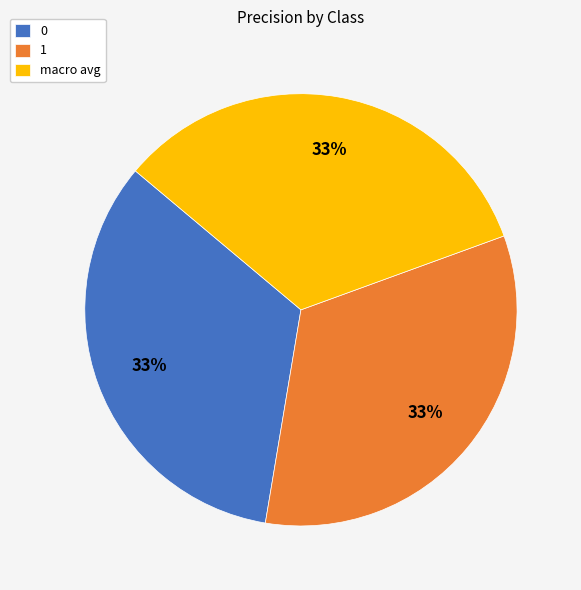

Is there any slice that represents more than half of the pie?

No